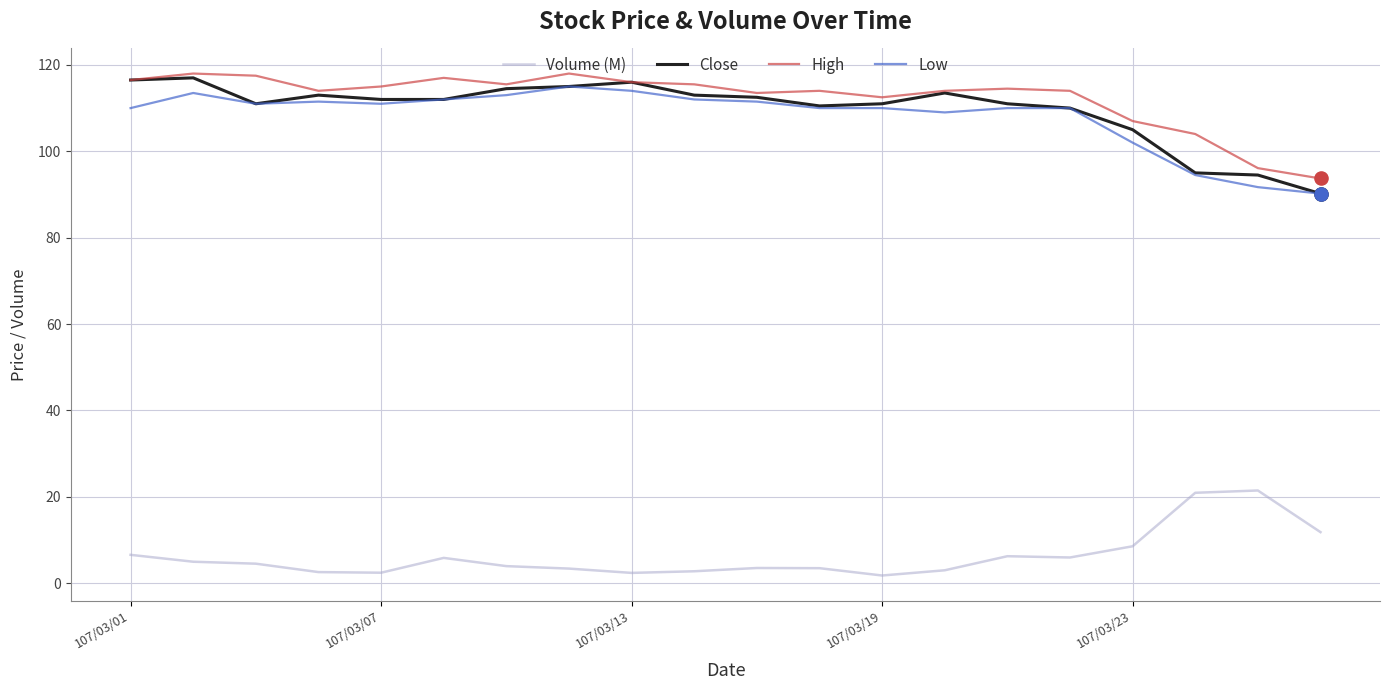

At how many categories does at least one series exceed 53?

20